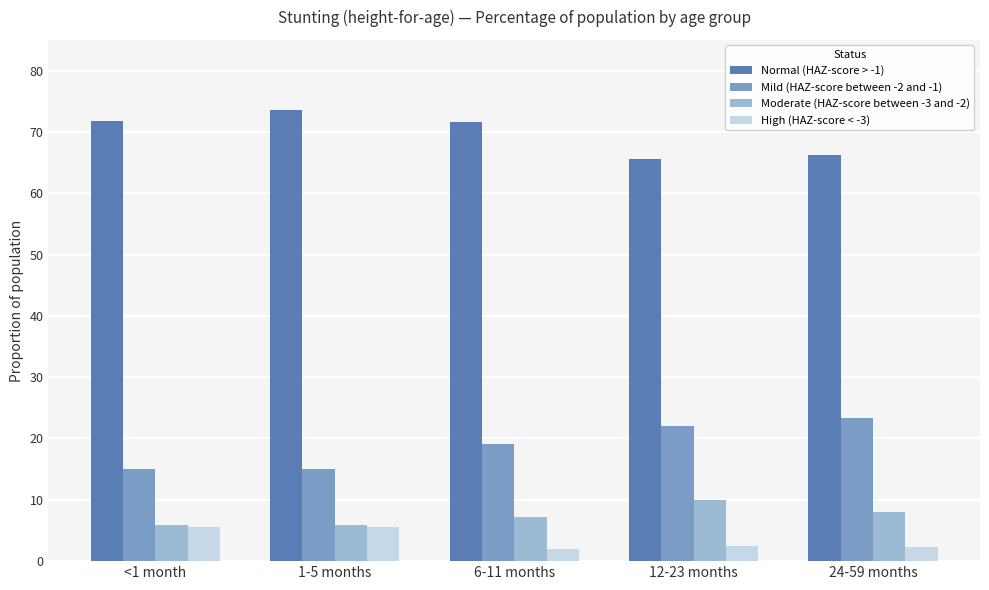

What is the spread (max minus min) of values at 1-5 months?

68.0